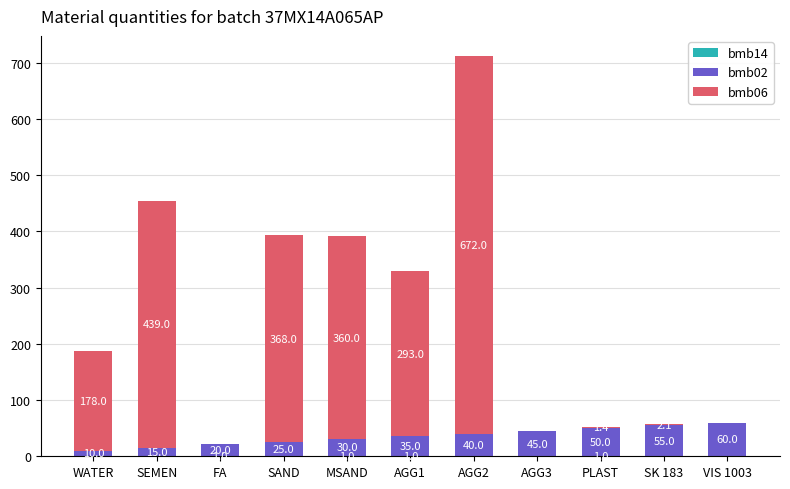

What is the total value across all series at SAND?

393.0